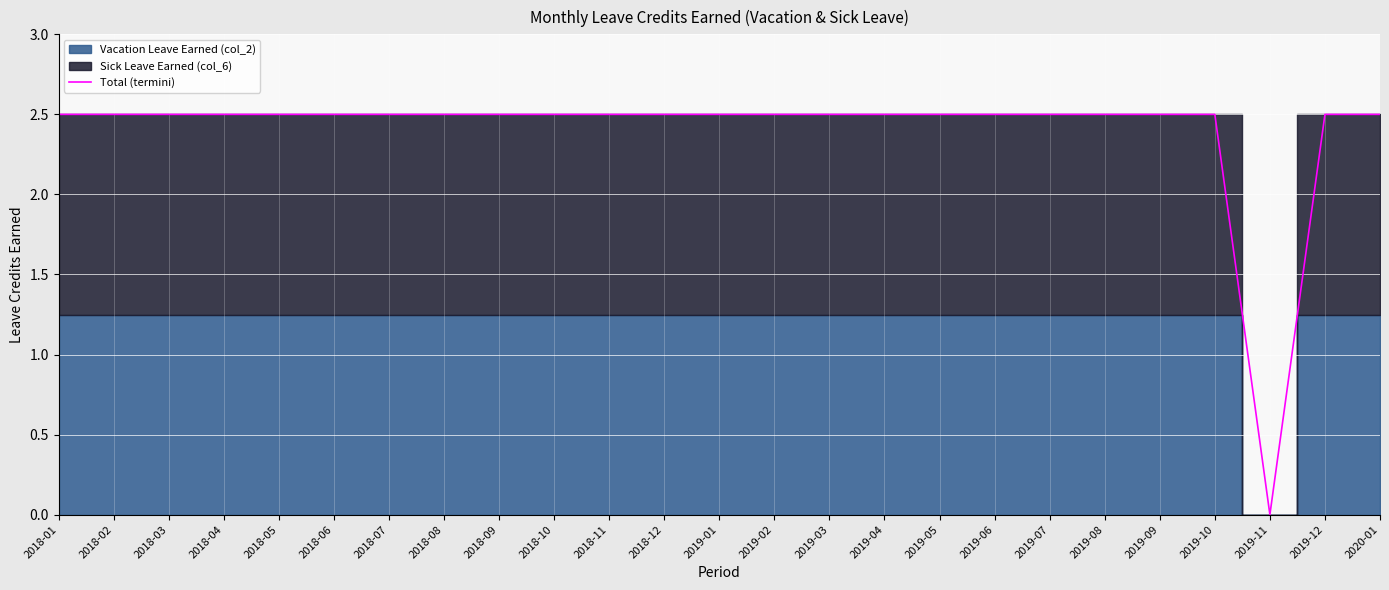

What position from the left is 2018-01?

1